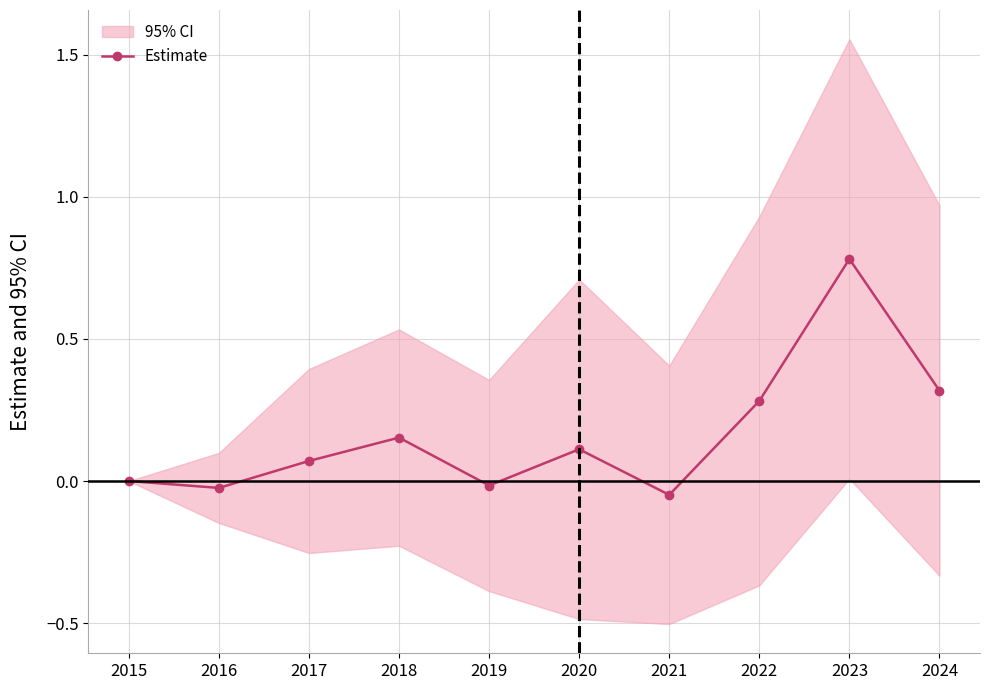

At which category does the data reach its first local valley?

2016